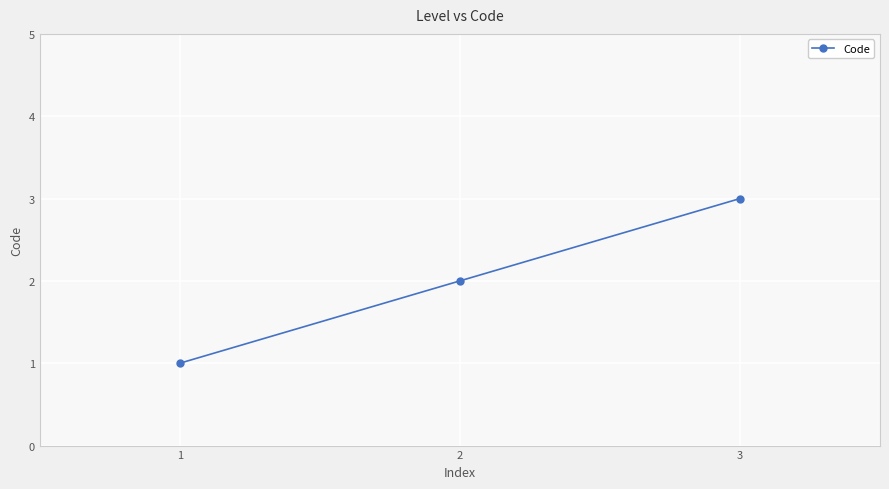

Which has a higher value, 2 or 1?

2